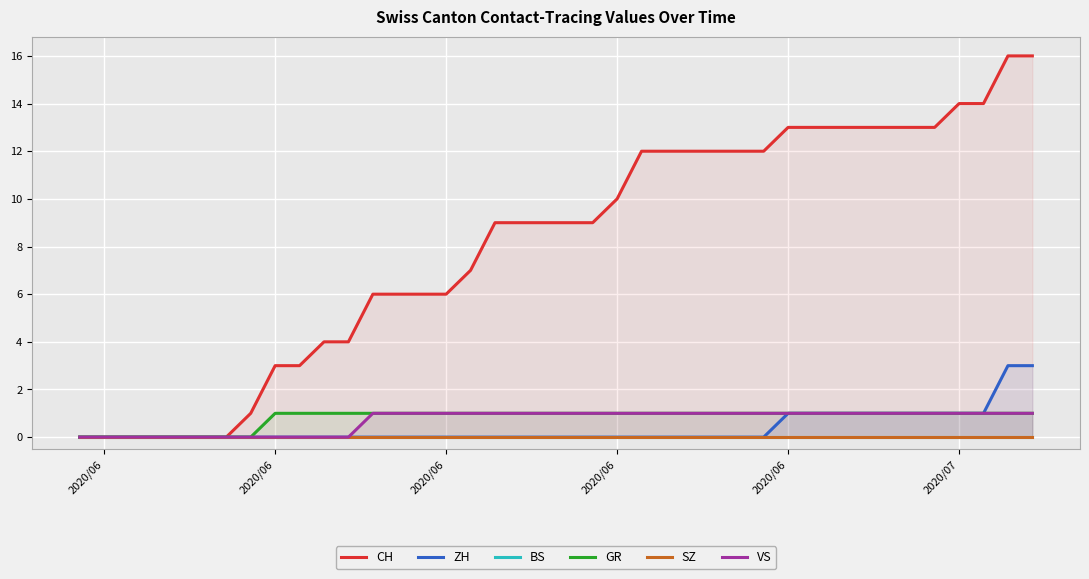

The value of VS at 2020/07 is 1. True or false?

True